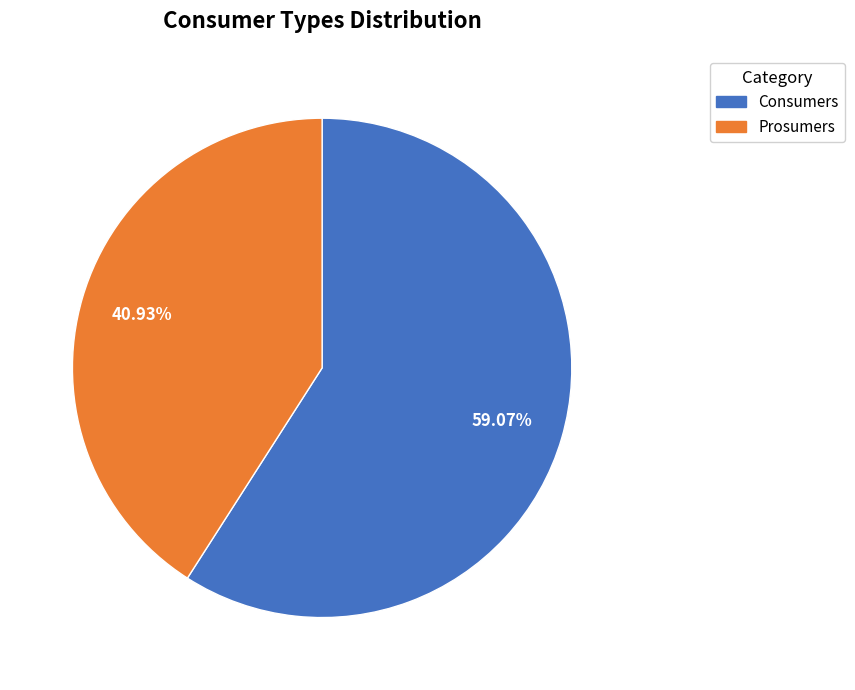

What percentage is the Consumers slice, to the nearest percent?

59%